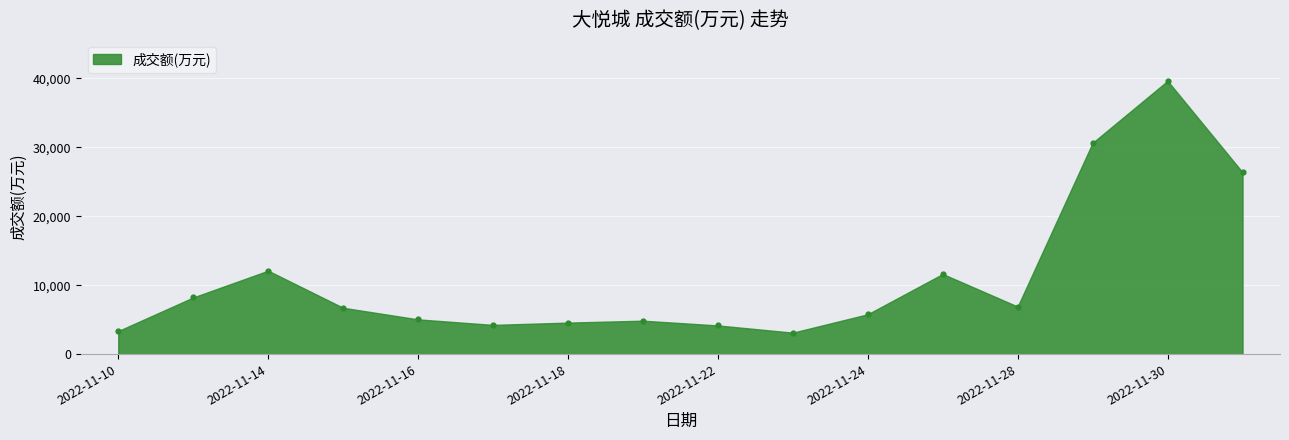

What Y value in the scatter plot is closest to 21380?

26384